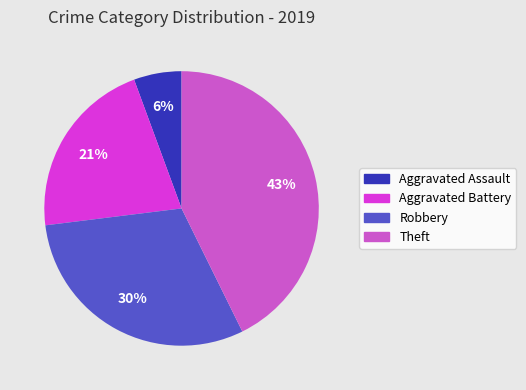

To the nearest percent, what percentage of the pie is Robbery?

30%